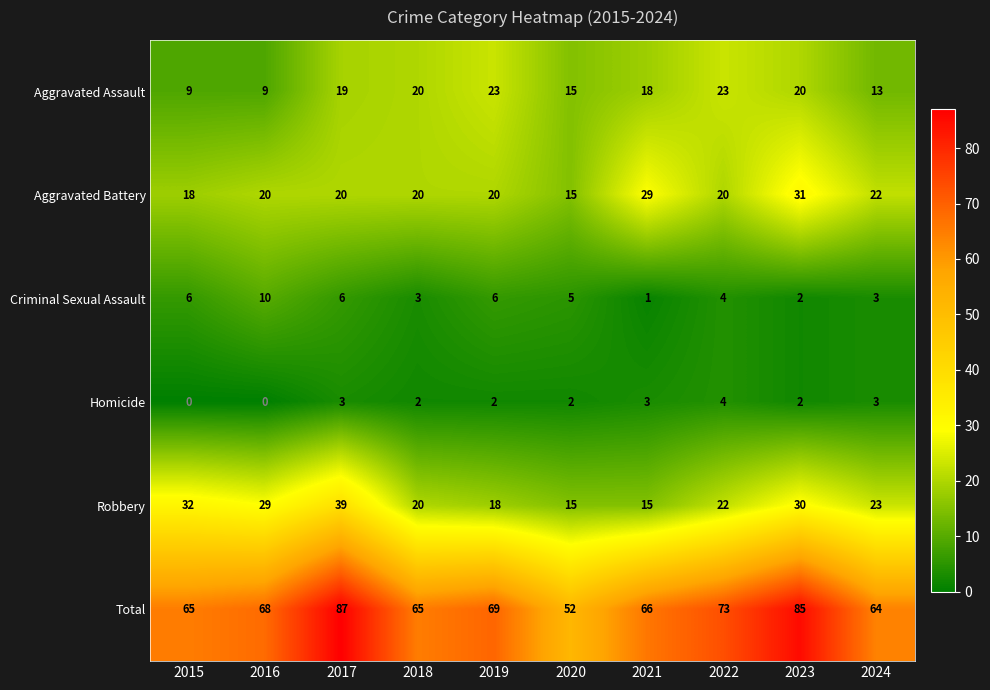

Count the number of data series in this chart.

6